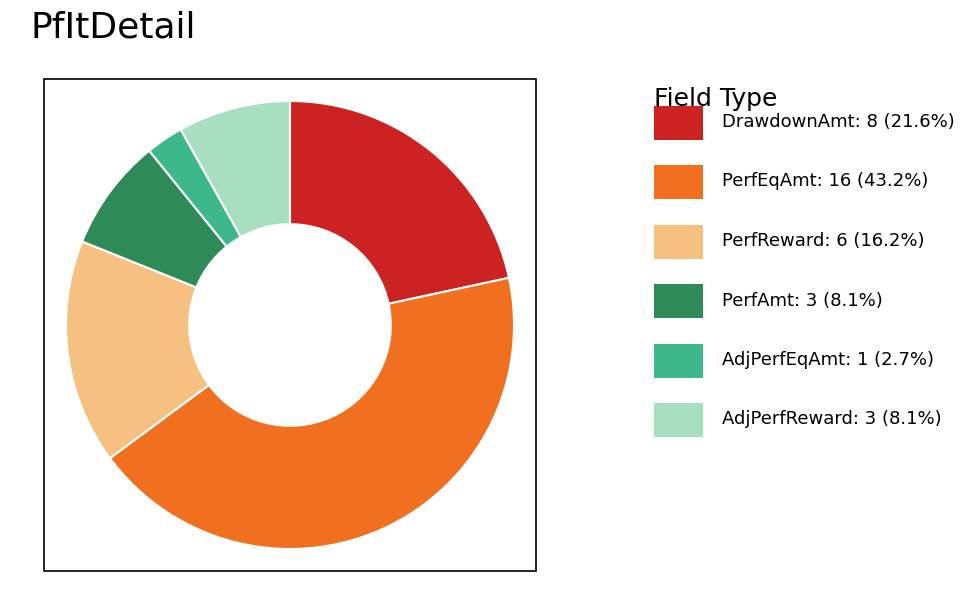

Is there a majority slice in this chart?

No